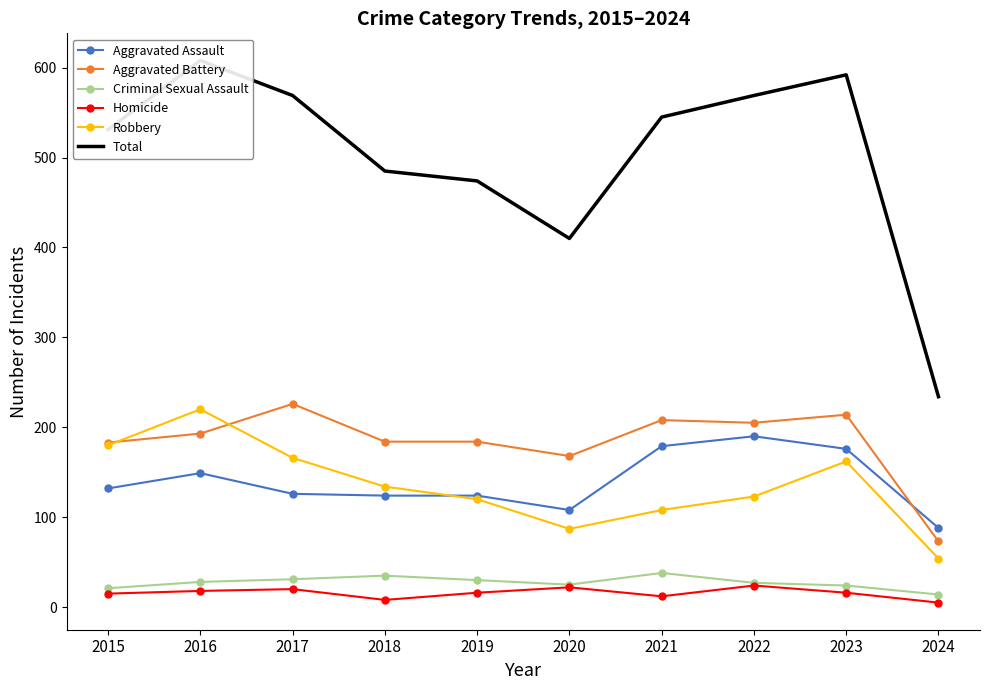

Rank the series at 2015 from highest to lowest value.

Total, Aggravated Battery, Robbery, Aggravated Assault, Criminal Sexual Assault, Homicide